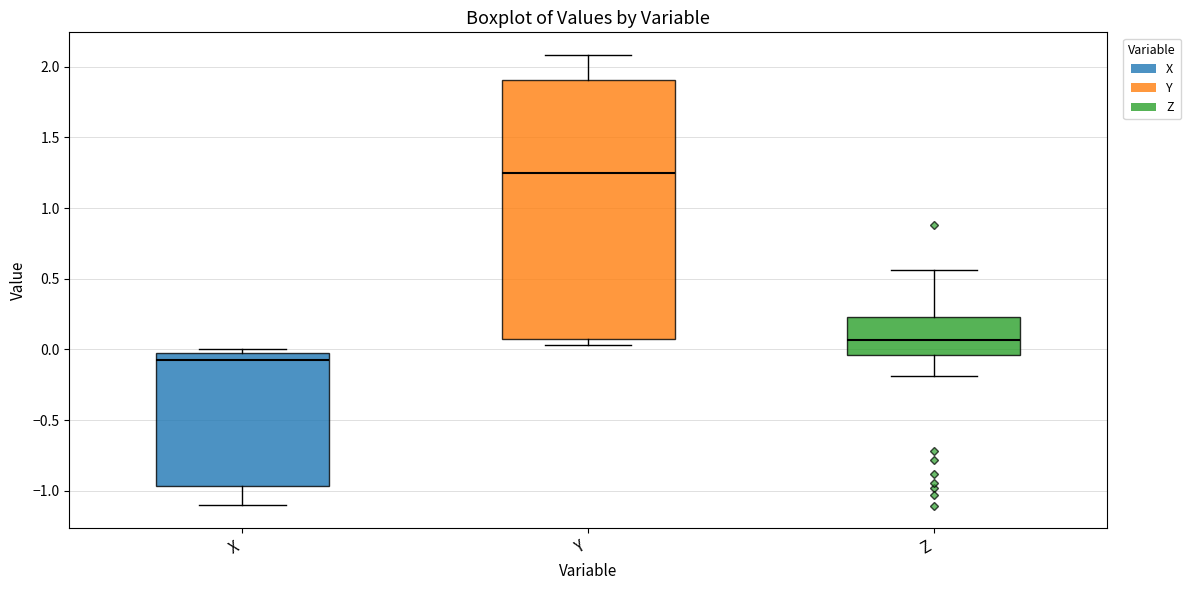

Which box has the lowest median line?

X